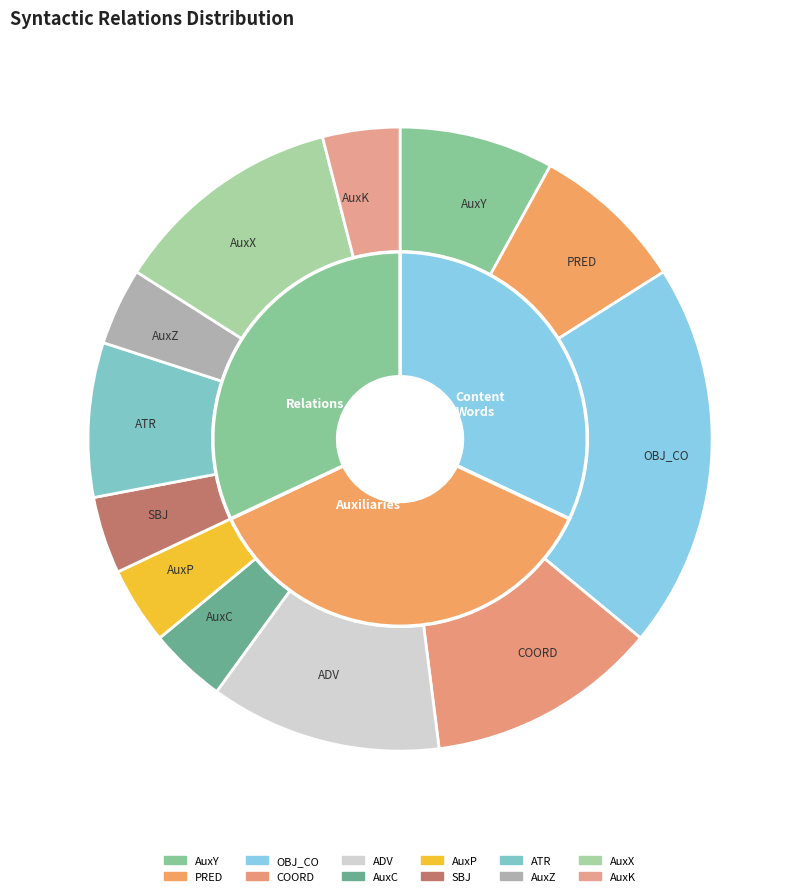

Is it true that AuxX is 12% of the pie?

True